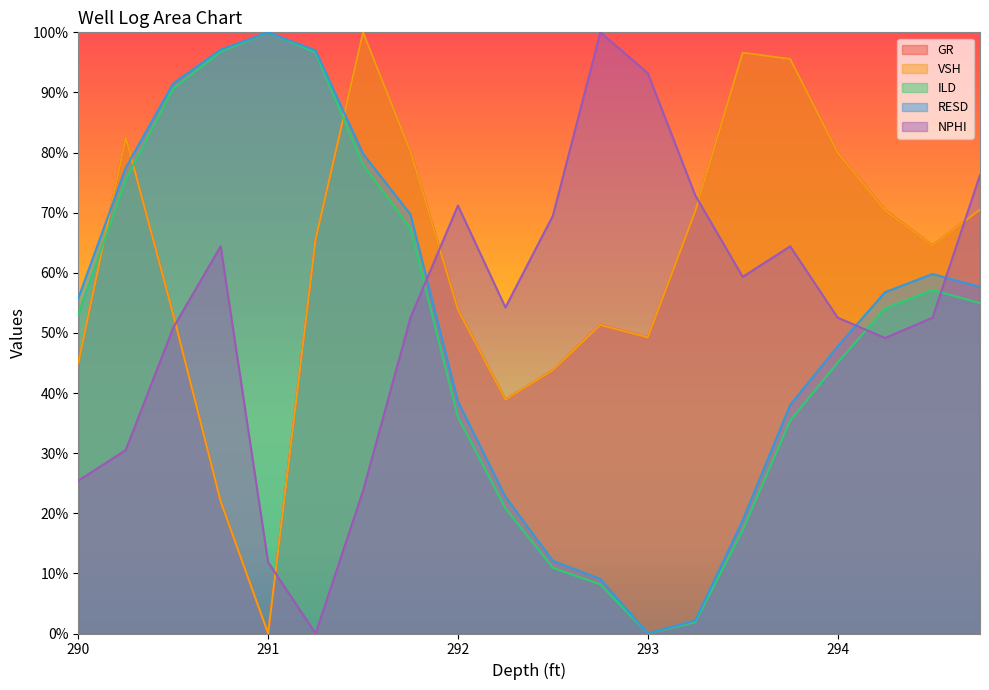

Which has a higher value, 291.5 or 290.75?

291.5